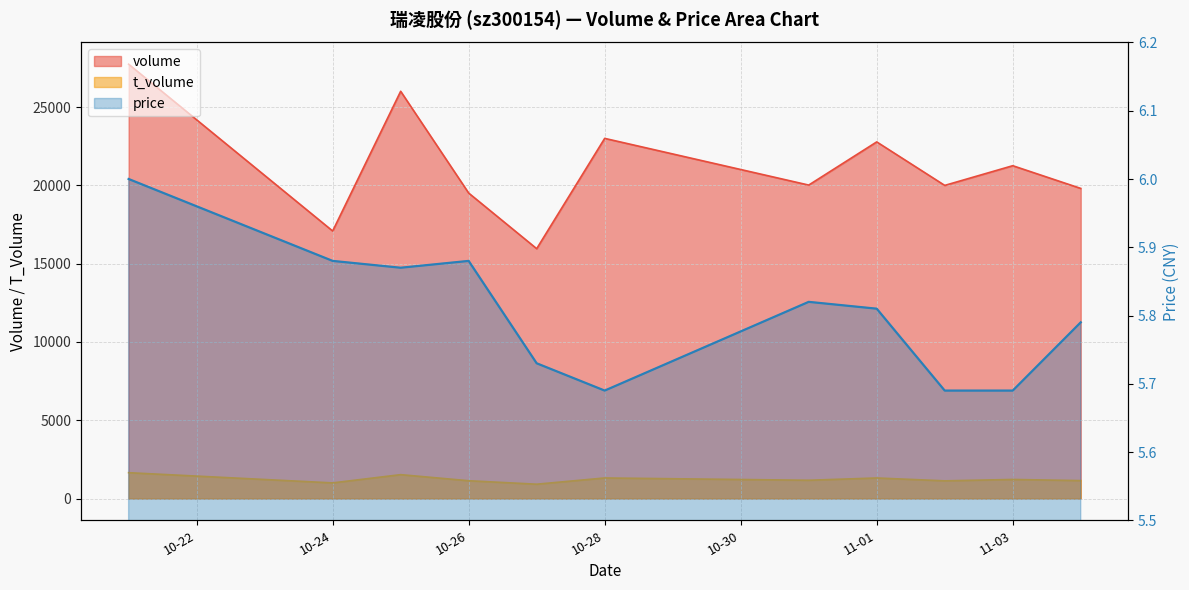

What is the difference between the volume values at 10-24 and 11-01?

5690